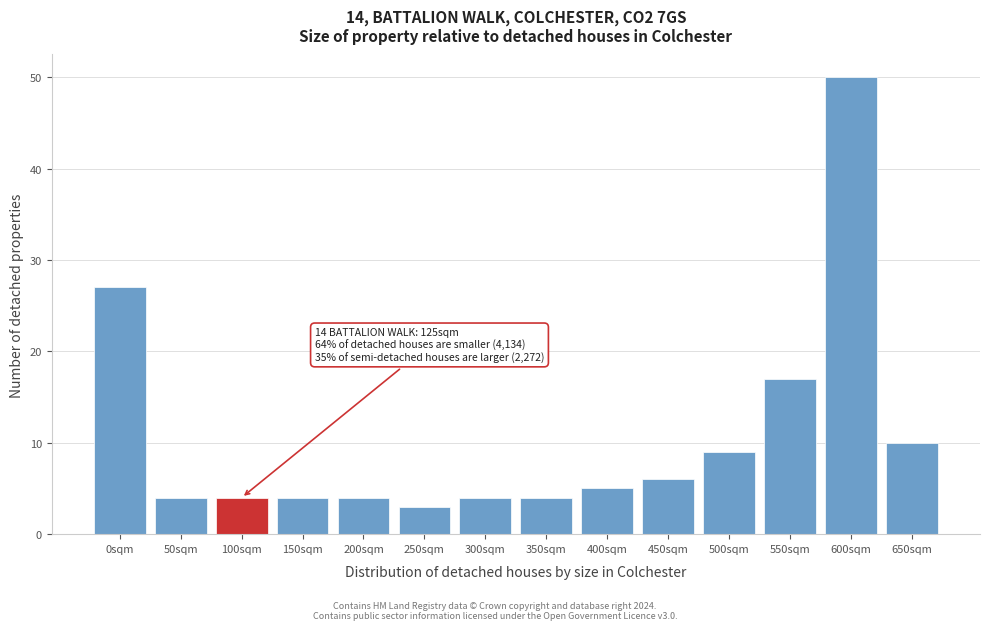

Reading left to right, what are all the values shown in this chart?

0sqm=27	50sqm=4	100sqm=4	150sqm=4	200sqm=4	250sqm=3	300sqm=4	350sqm=4	400sqm=5	450sqm=6	500sqm=9	550sqm=17	600sqm=50	650sqm=10